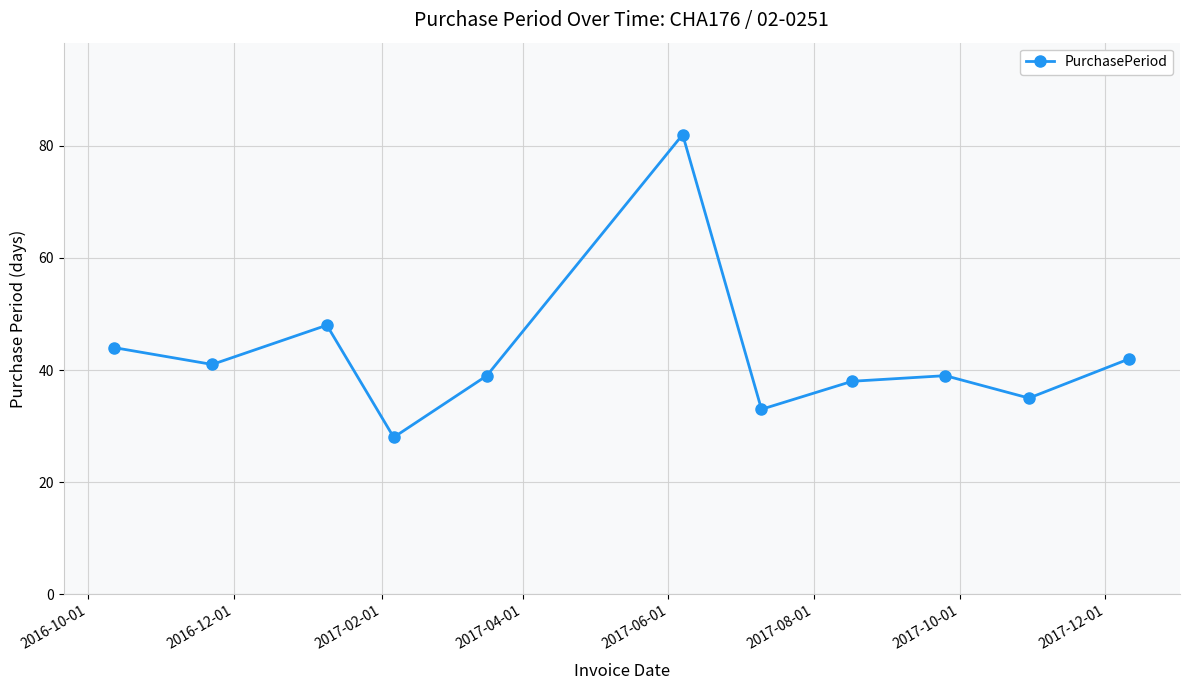

What is the greatest value displayed?

82